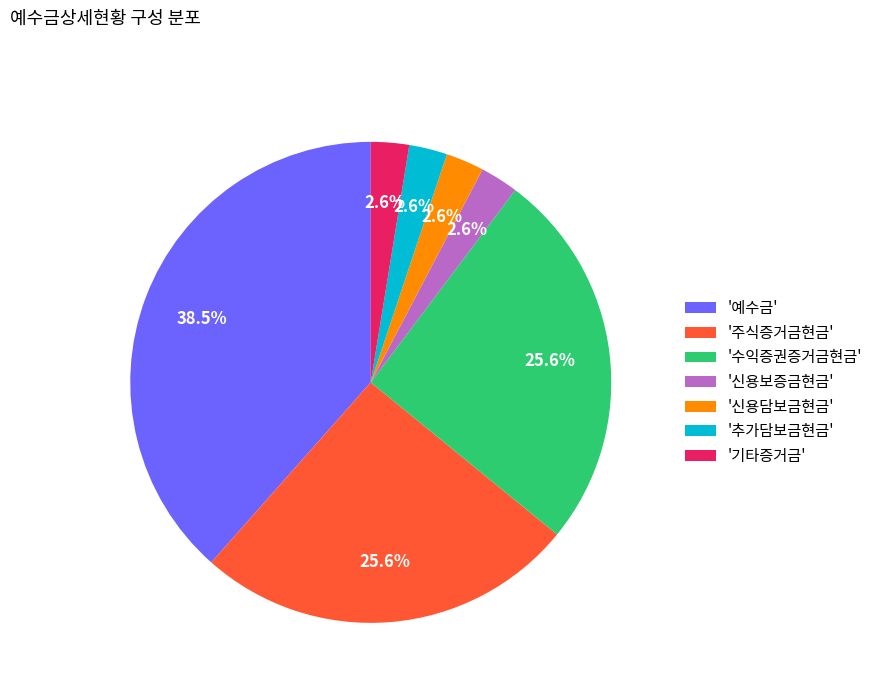

Is there any slice that represents more than half of the pie?

No